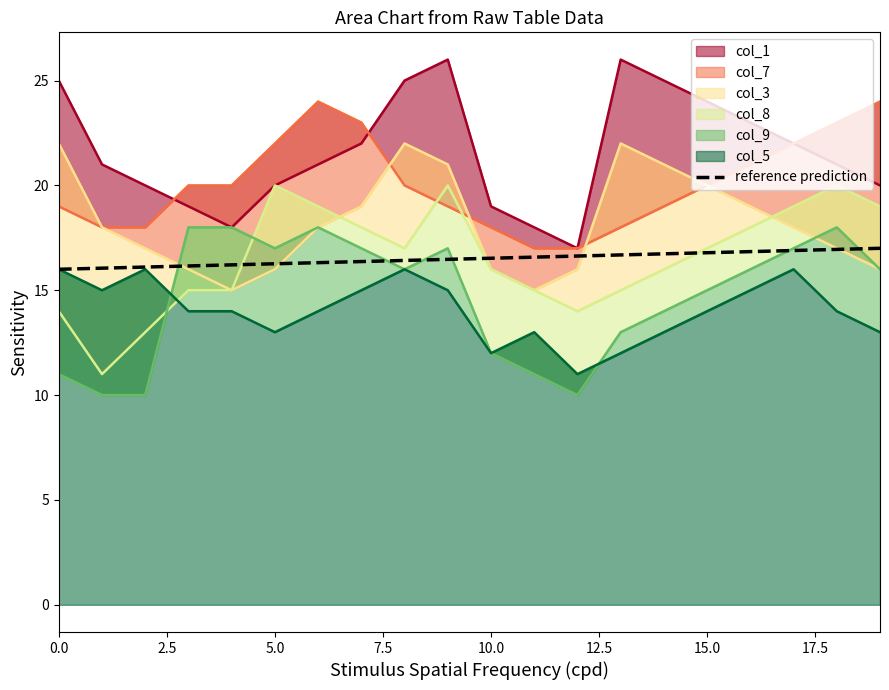

What position from the right is 12?

8